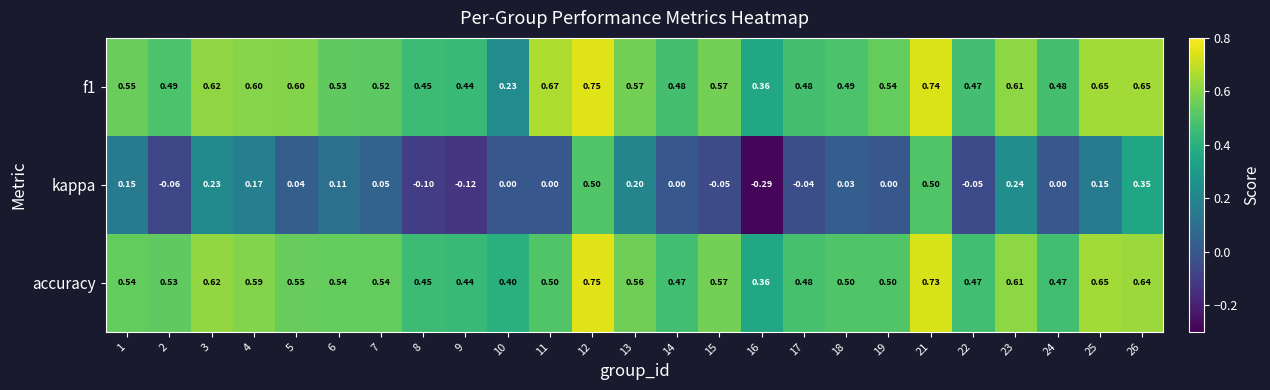

Which series changed the most between 4 and 23?

kappa